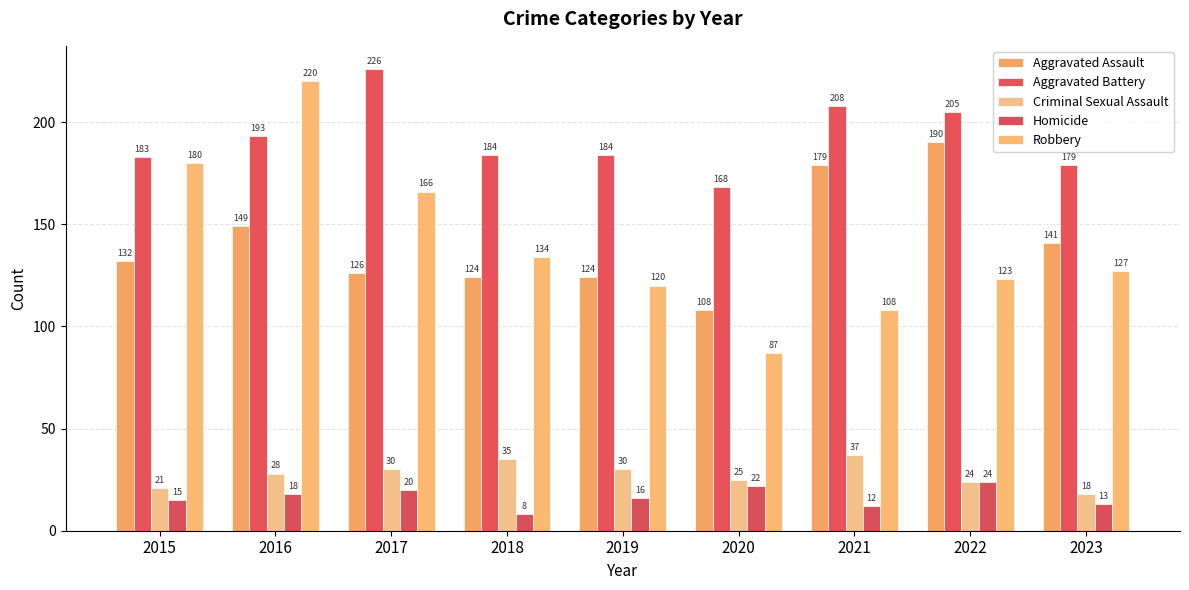

Which series changed the most between 2017 and 2022?

Aggravated Assault